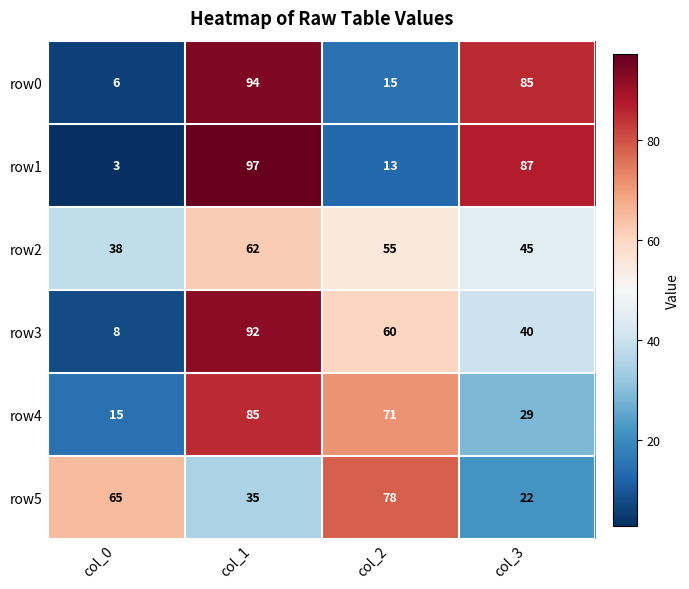

Between col_0 and col_3, which series saw the biggest shift?

row1